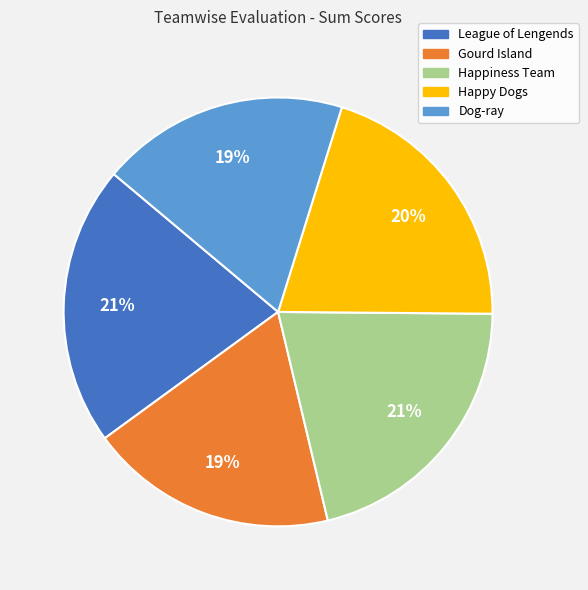

Is the sum of Gourd Island and Happiness Team greater than half?

No